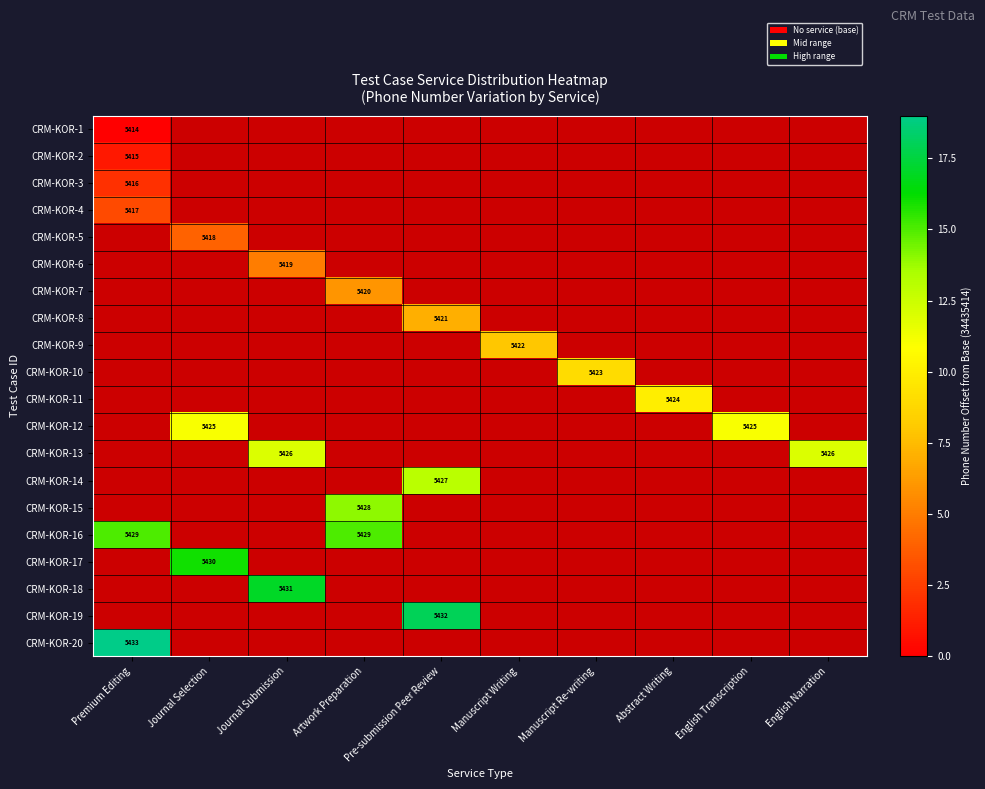

Is it true that CRM-KOR-7 equals 8880 at Artwork Preparation?

False